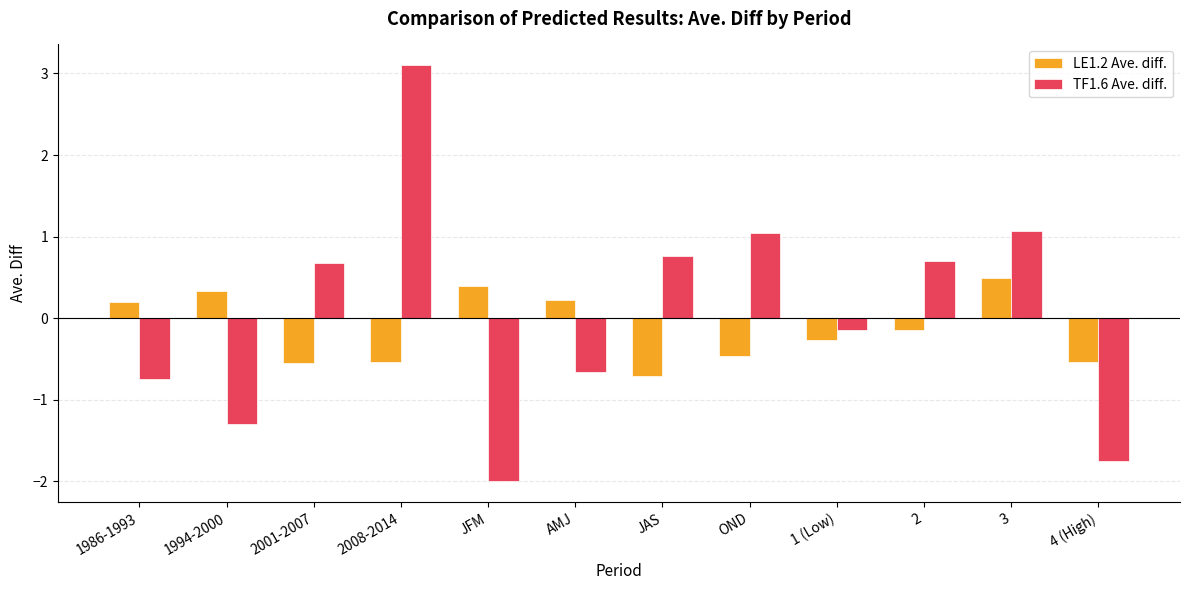

At which label is LE1.2 Ave. diff. closest to 0?

2